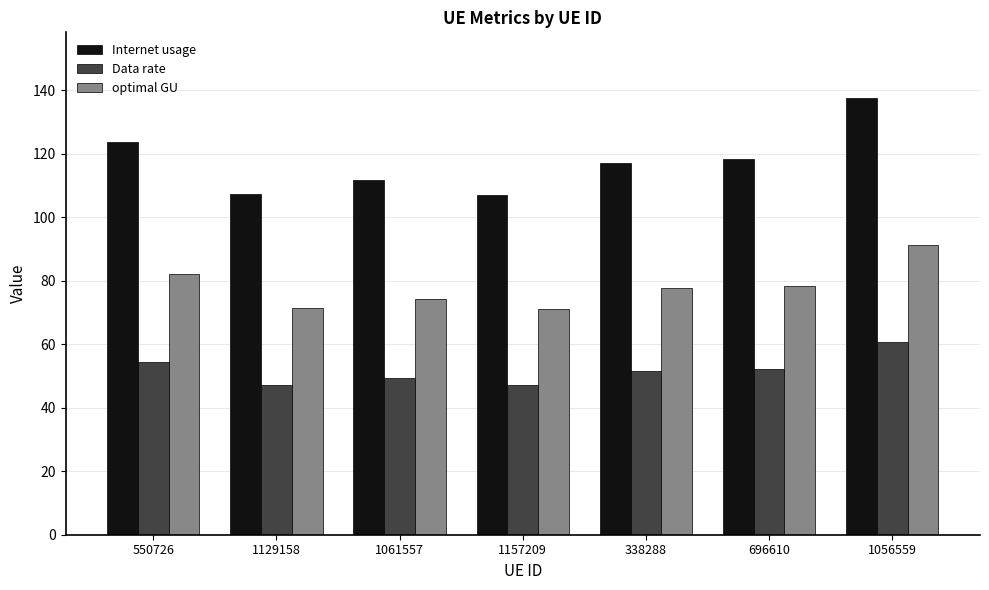

True or false: Internet usage has a value of 118.2 at 696610.

True